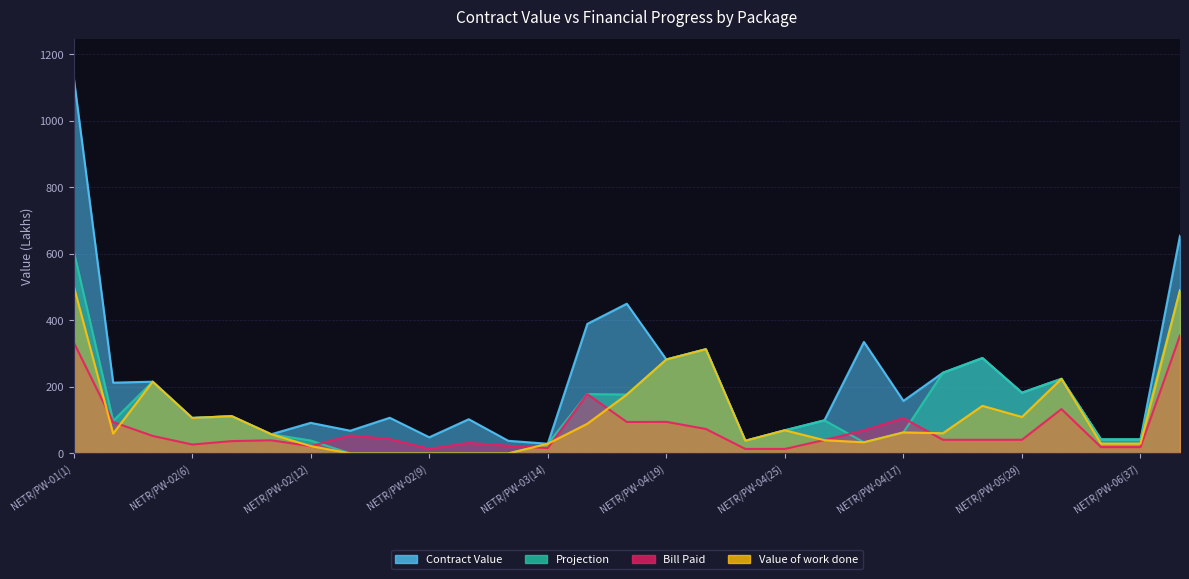

What is the difference between the highest and lowest values at NETR/PW-03(15)?

300.3